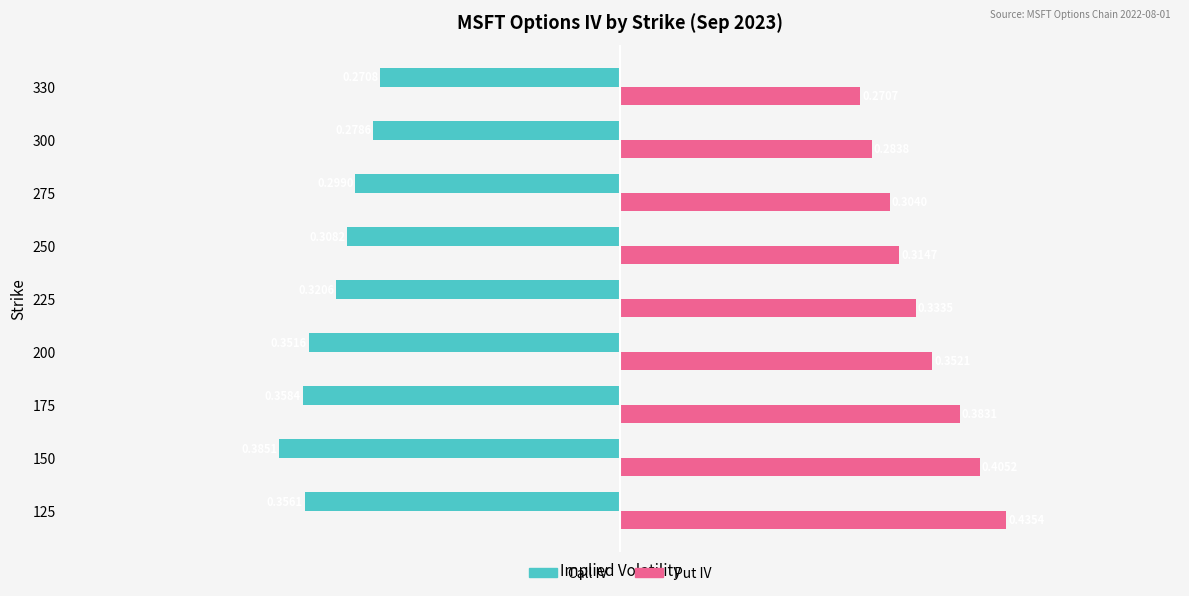

Rank the series by their maximum value, from highest to lowest.

Put IV, Call IV